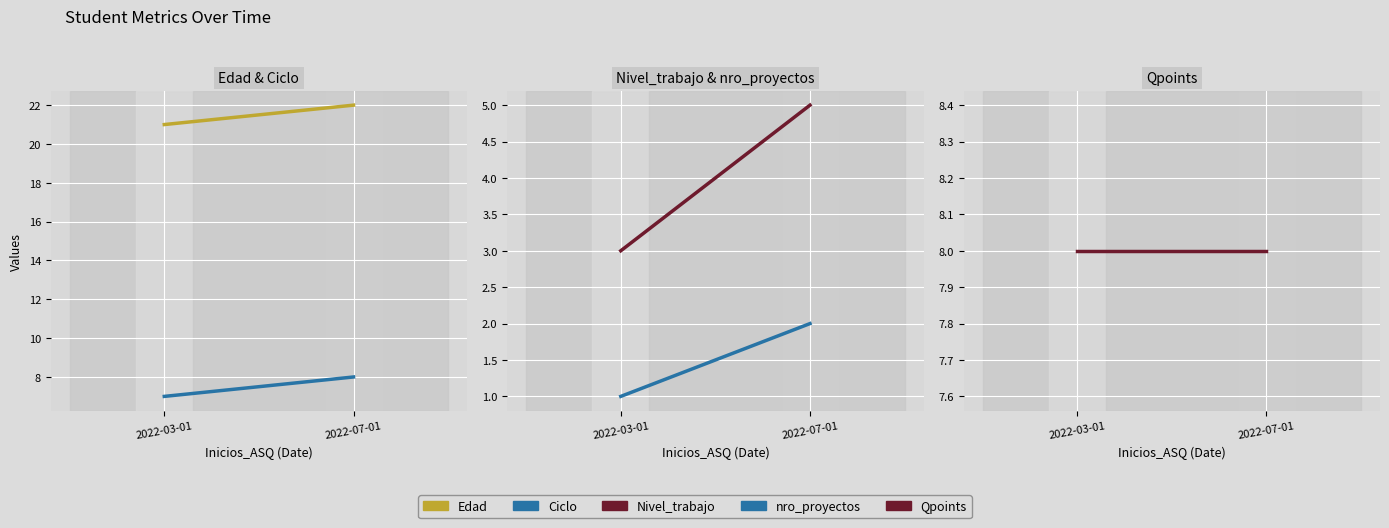

What are all the series names shown in the legend?

Edad, Ciclo, Nivel_trabajo, nro_proyectos, Qpoints